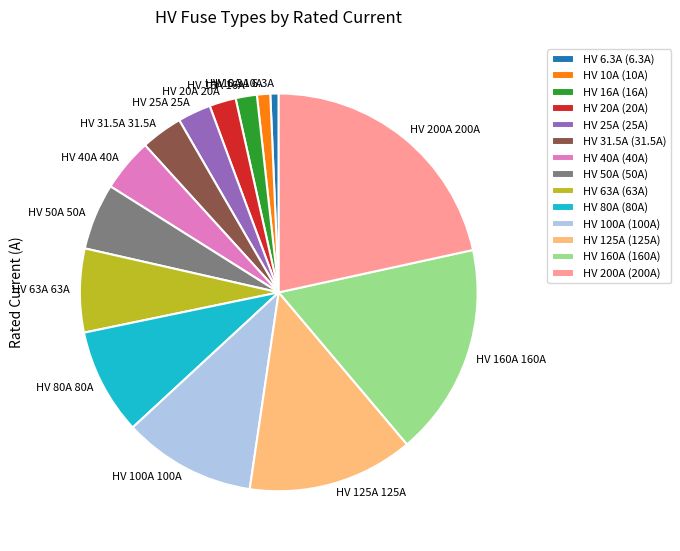

Count the number of slices in the pie.

14